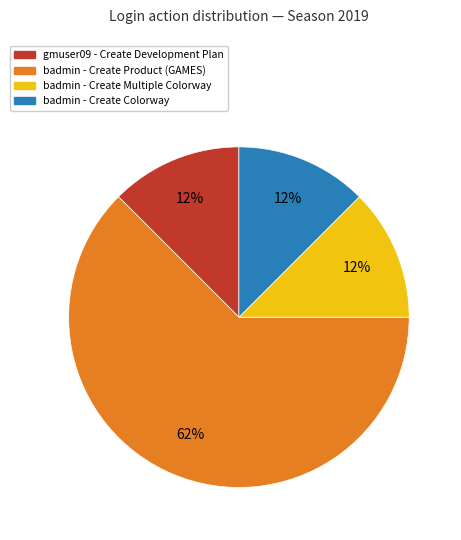

To the nearest percent, what is the average slice percentage?

25%